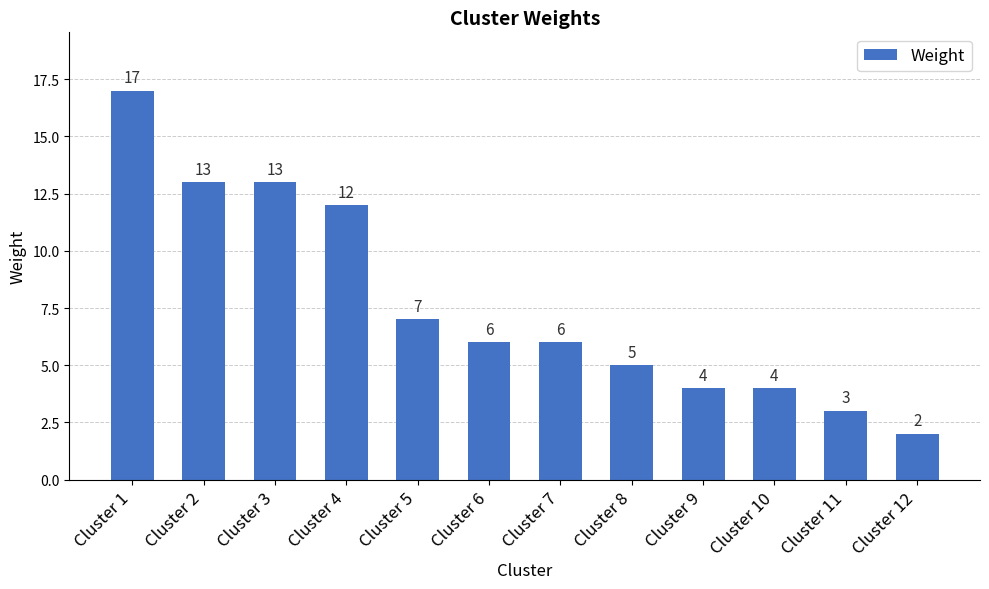

Reading left to right, transcribe all the data shown in this chart.

Cluster 1=17	Cluster 2=13	Cluster 3=13	Cluster 4=12	Cluster 5=7	Cluster 6=6	Cluster 7=6	Cluster 8=5	Cluster 9=4	Cluster 10=4	Cluster 11=3	Cluster 12=2